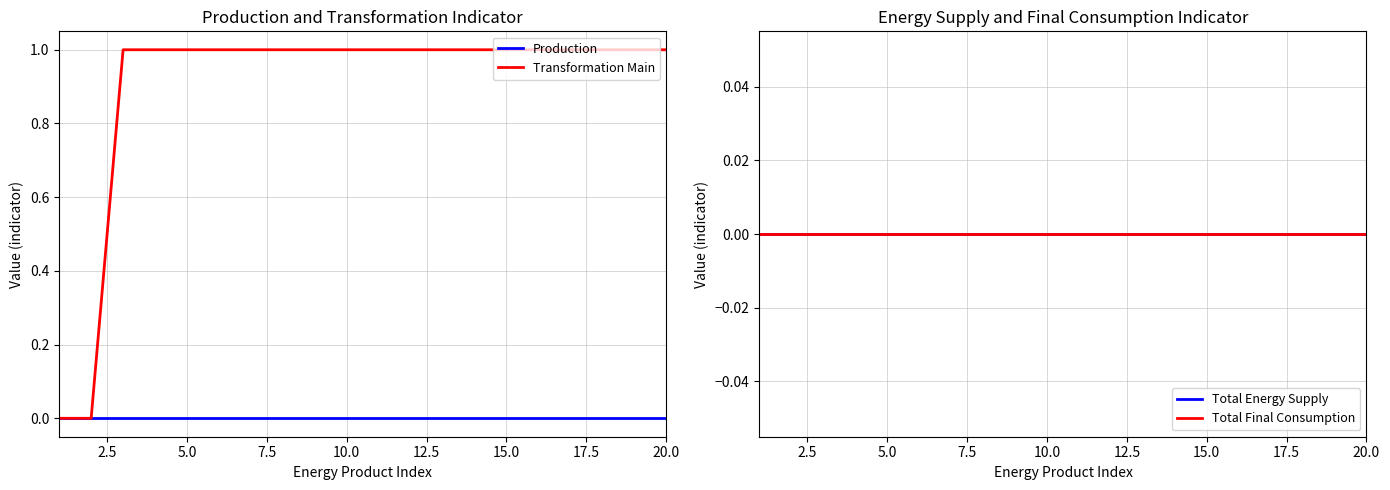

True or false: Total Final Consumption and Total Energy Supply intersect in this chart.

False